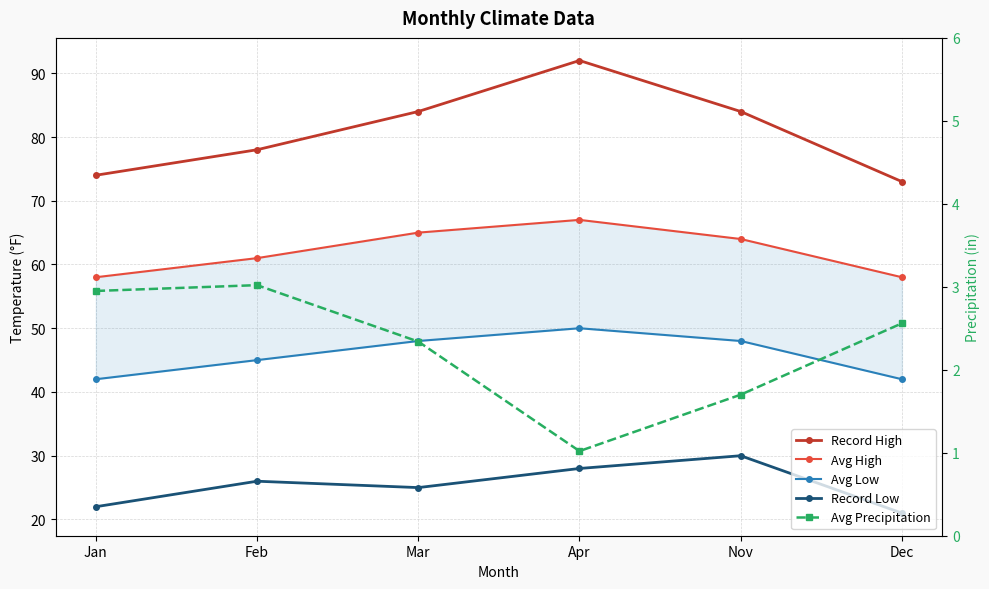

The value of Record High at Dec is 127.6. True or false?

False